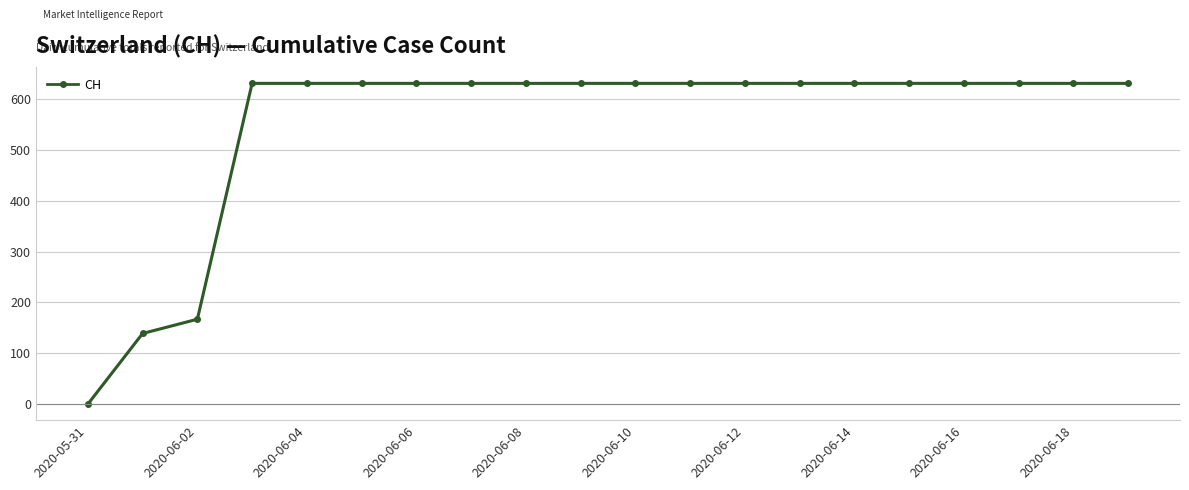

What is the difference between the maximum and minimum values?

631